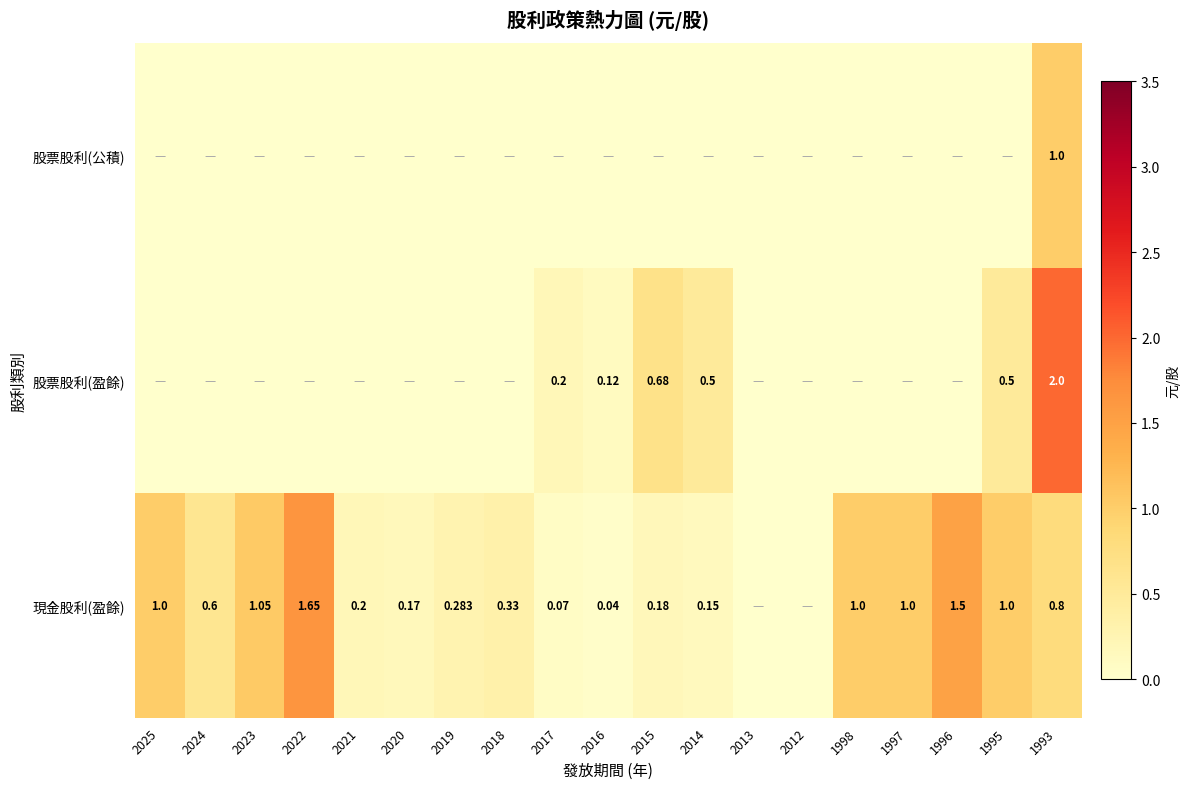

Is the value of 股票股利(盈餘) at 1995 greater than the value of 股票股利(公積) at 1993?

No